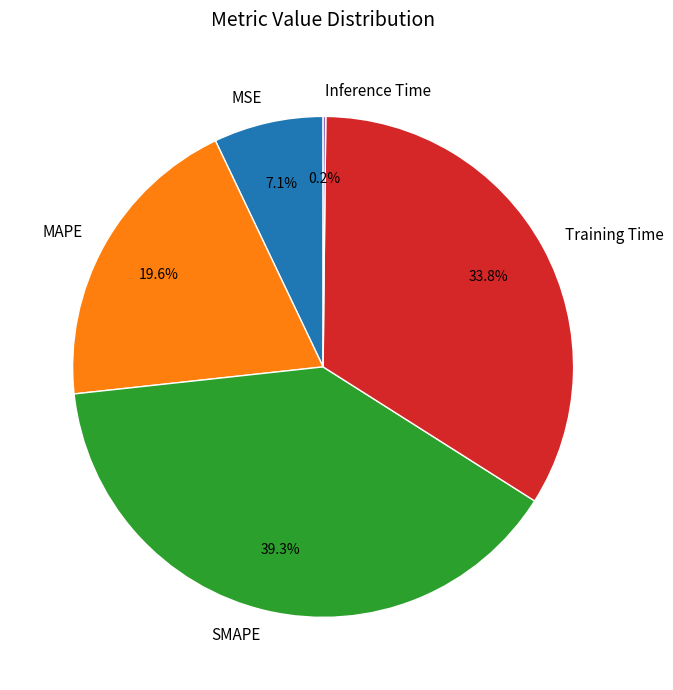

Is there a majority slice in this chart?

No